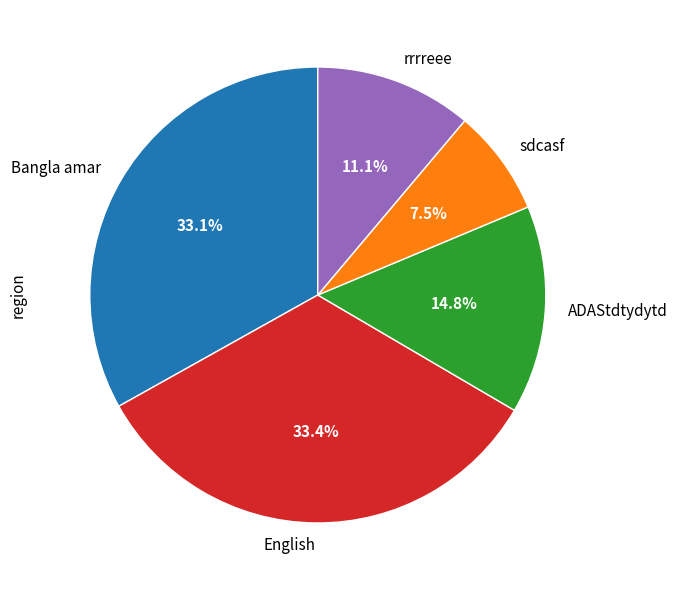

Which category has the smallest portion of the pie?

sdcasf